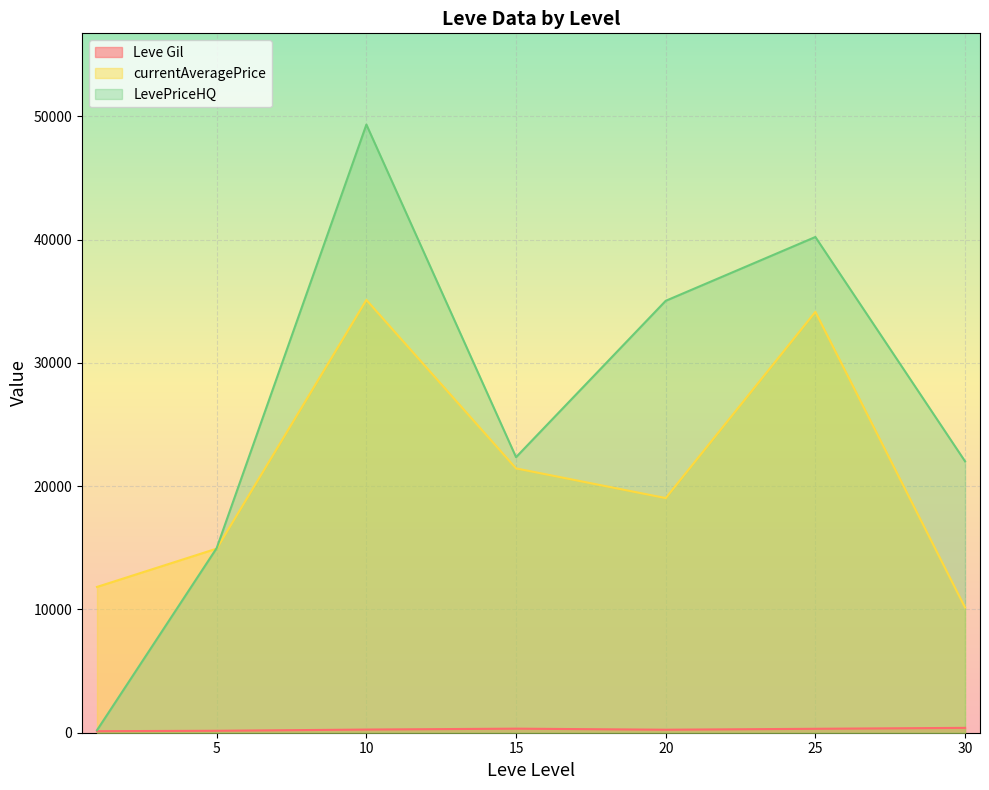

Which series has the widest spread of values?

LevePriceHQ